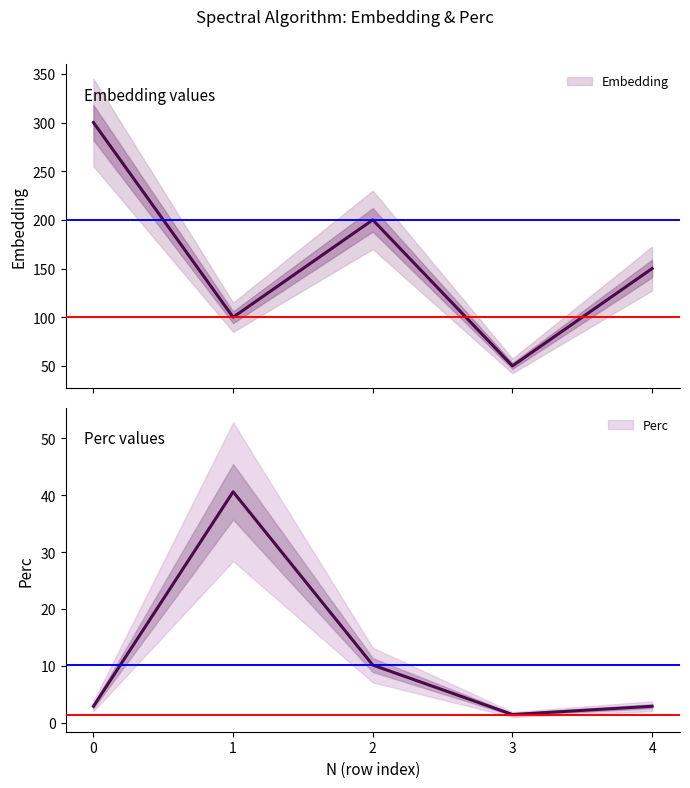

What are all the series names shown in the legend?

Embedding, Perc